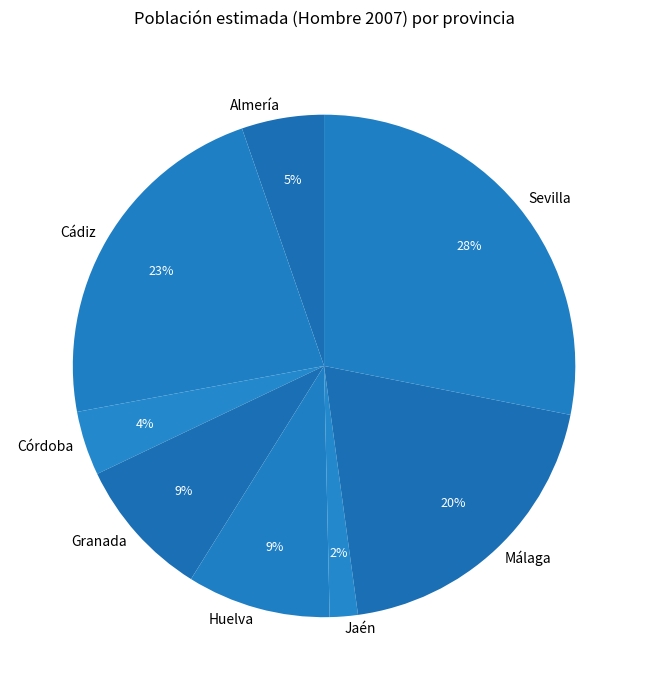

Which has a higher value, Almería or Jaén?

Almería